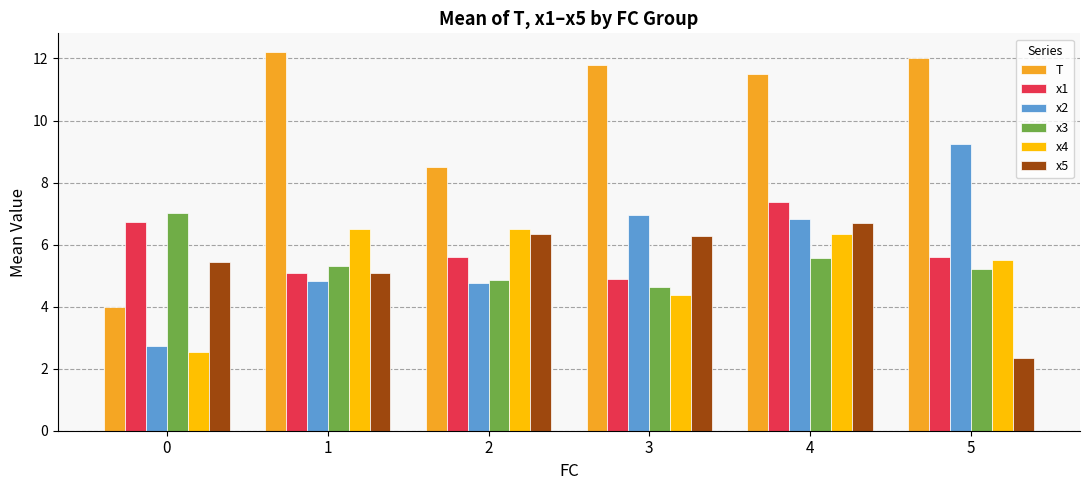

What is the highest value of the x5 series?

6.7